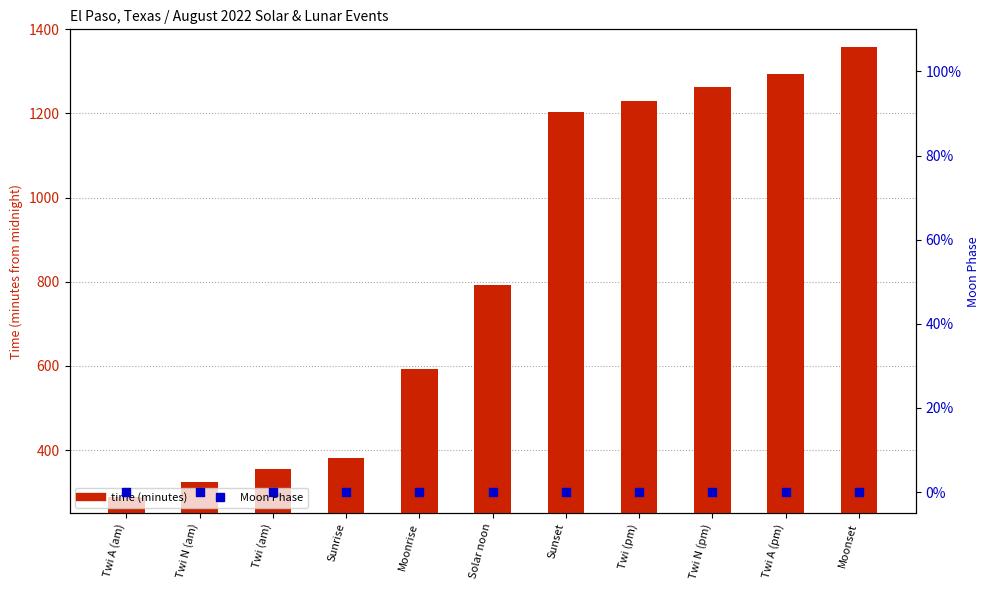

Which series contains the lowest Y value?

Moon Phase